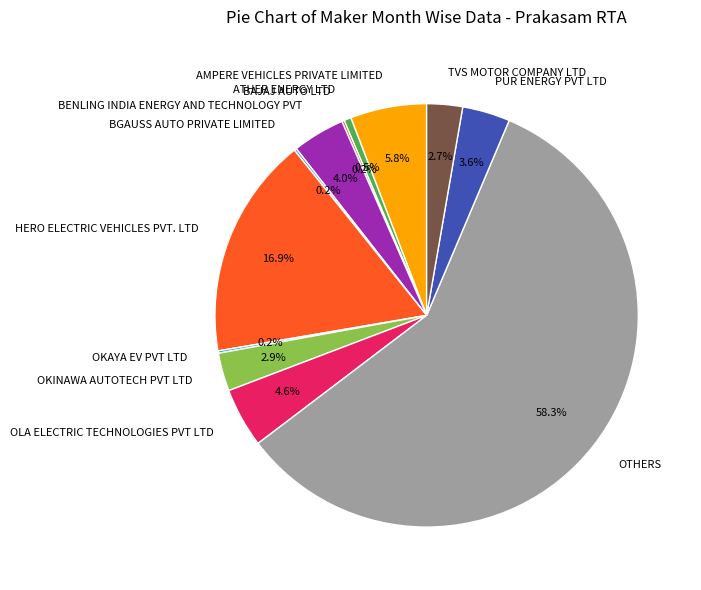

To the nearest percent, what percentage of the pie is BENLING INDIA ENERGY AND TECHNOLOGY PVT?

4%